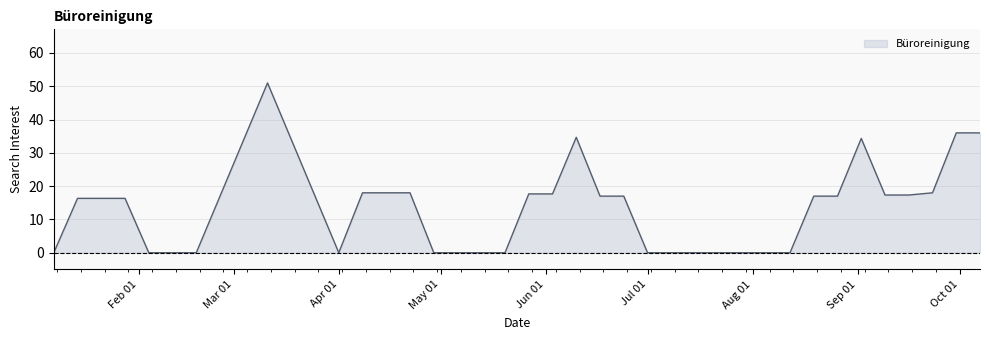

What is the greatest value displayed?

51.0